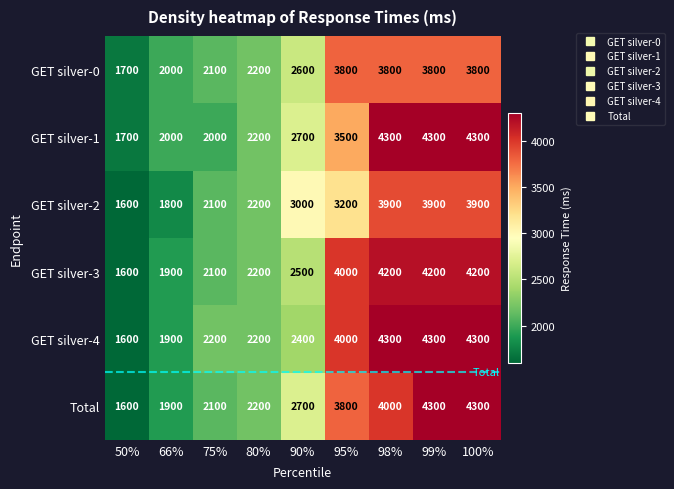

What is the difference between the maximum and second lowest values in the GET silver-1 series?

2300